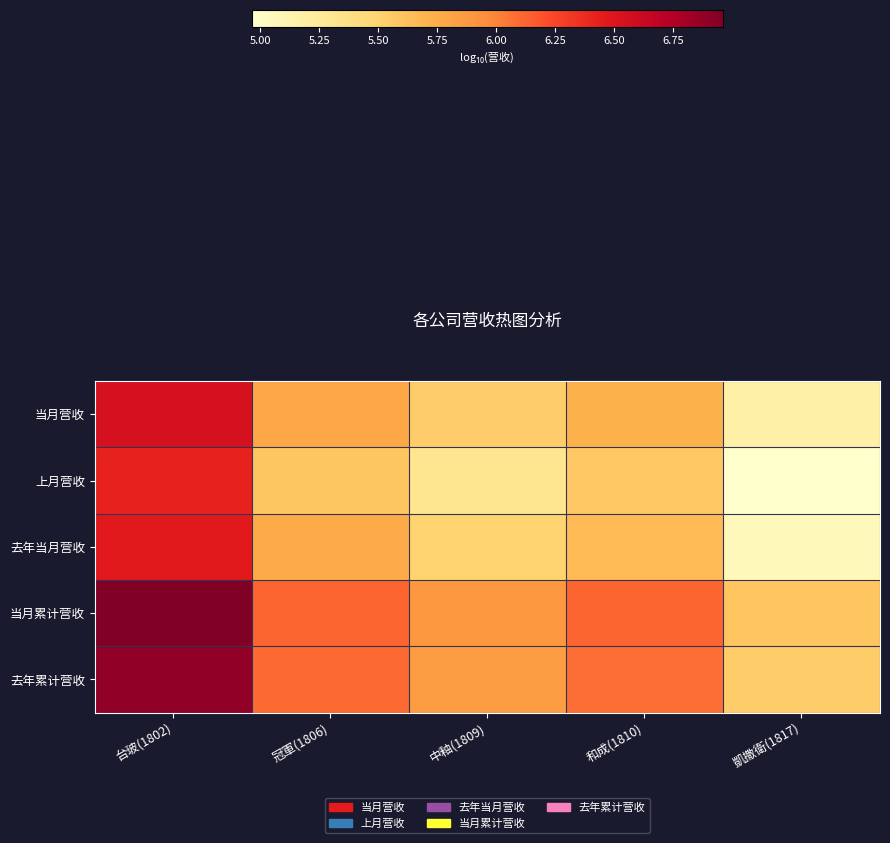

At how many categories does at least one series exceed 5?

5